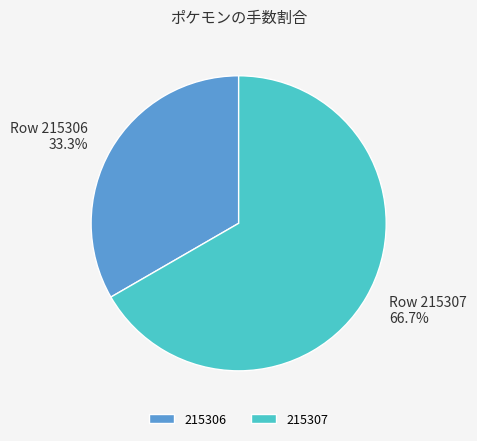

To the nearest percent, what is the average slice percentage?

50%